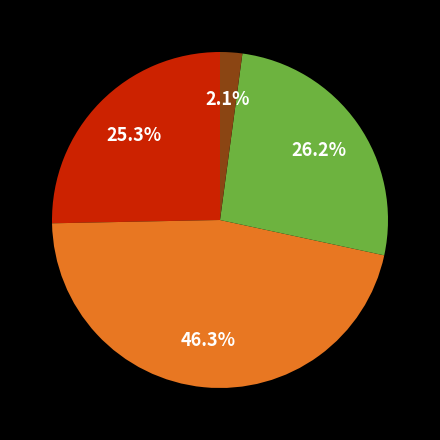

Is there a majority slice in this chart?

No